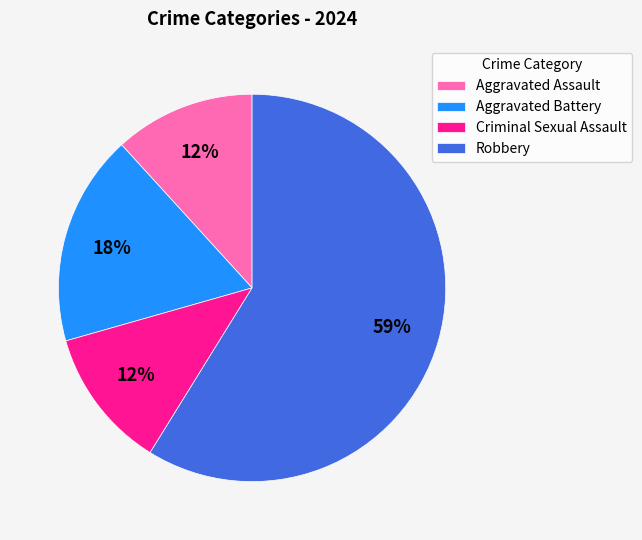

Which category has the biggest portion of the pie?

Robbery